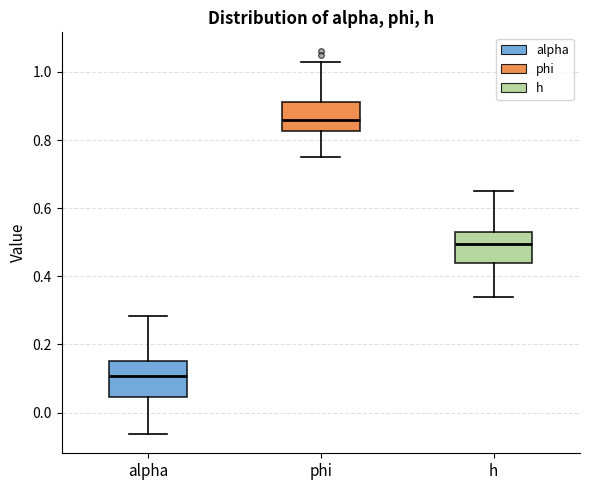

Reading left to right, transcribe this box plot: for each box, give where its median line is, the range the box spans, and where its two whiskers end, as read against the y-axis. The values are not printed on the chart, so give them approximately, as read against the axis.

alpha: median 0.10, box 0.04 to 0.16, whiskers -0.06 to 0.28
phi: median 0.86, box 0.82 to 0.92, whiskers 0.76 to 1.02
h: median 0.50, box 0.44 to 0.54, whiskers 0.34 to 0.66